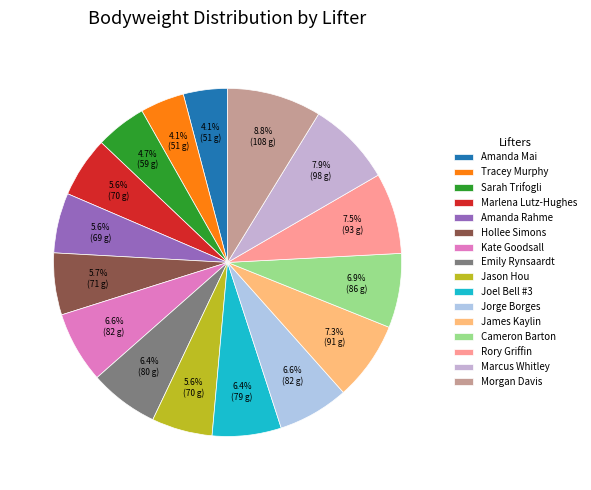

Is there a majority slice in this chart?

No